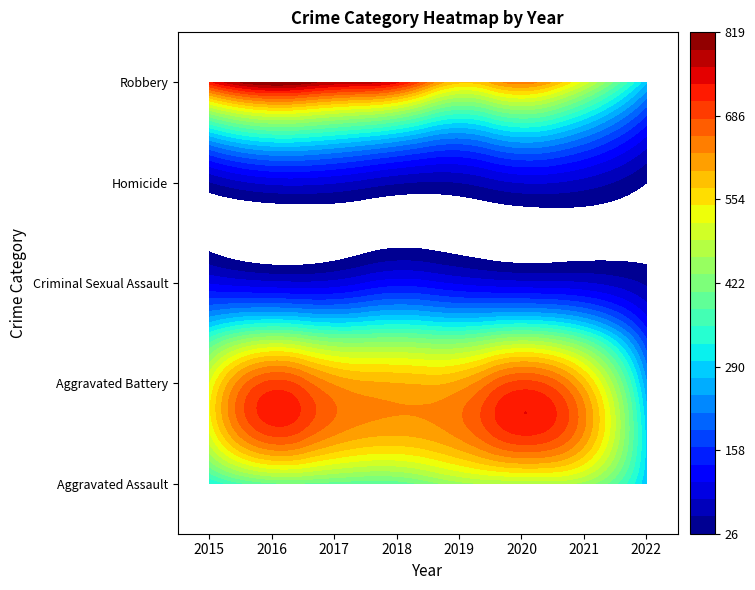

What is the difference between the second highest and second lowest values in the Homicide series?

32